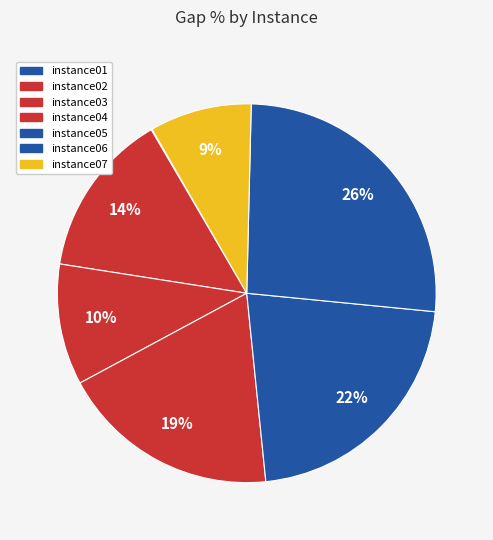

Is there a majority slice in this chart?

No